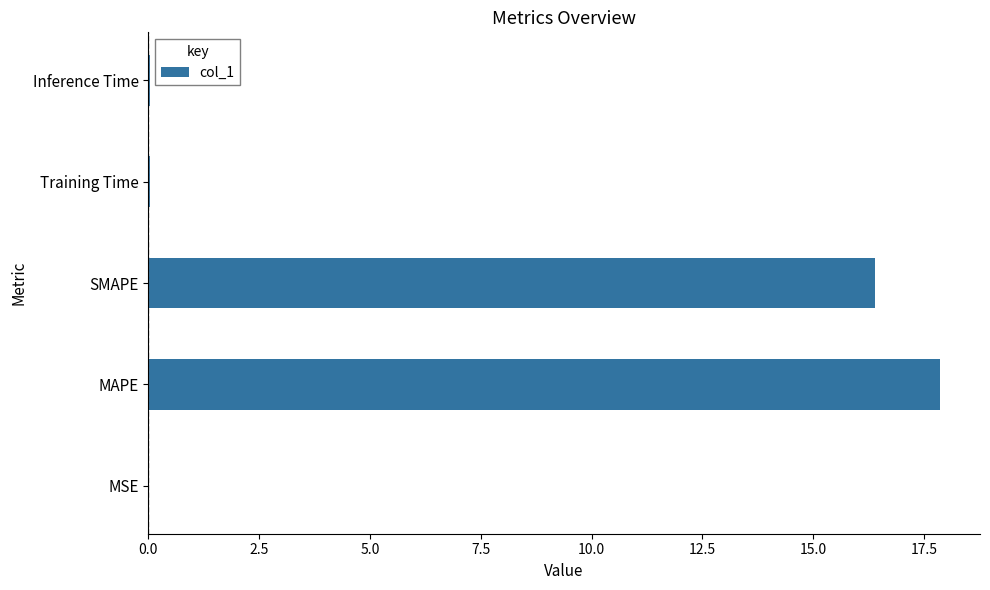

Between MSE and MAPE, which is larger?

MAPE